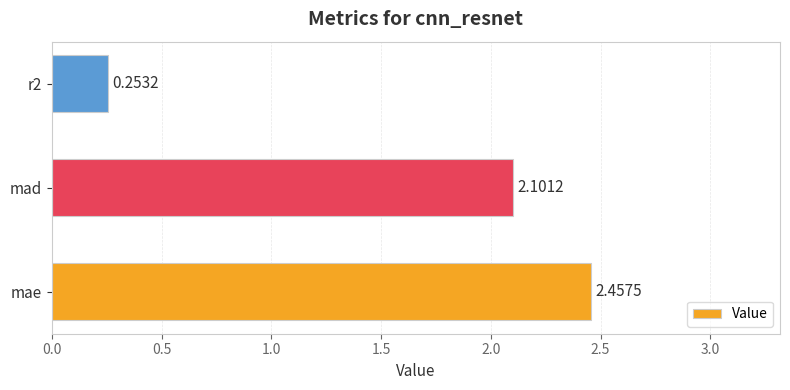

At which category does the chart reach its peak across all series?

mae